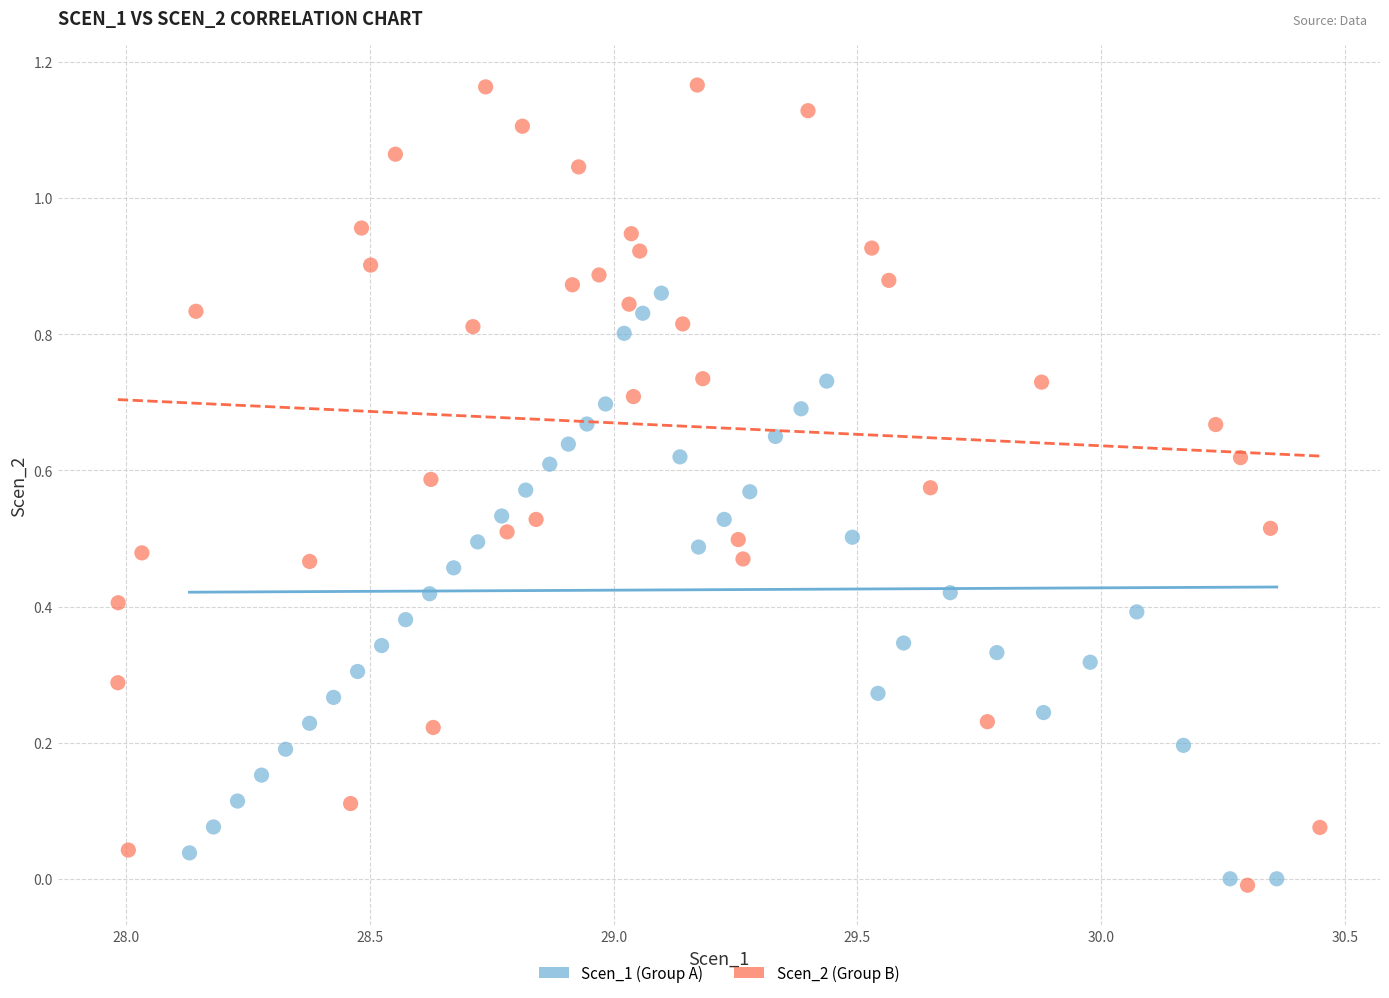

What are all the series names shown in the legend?

Scen_1 (Group A), Scen_2 (Group B)